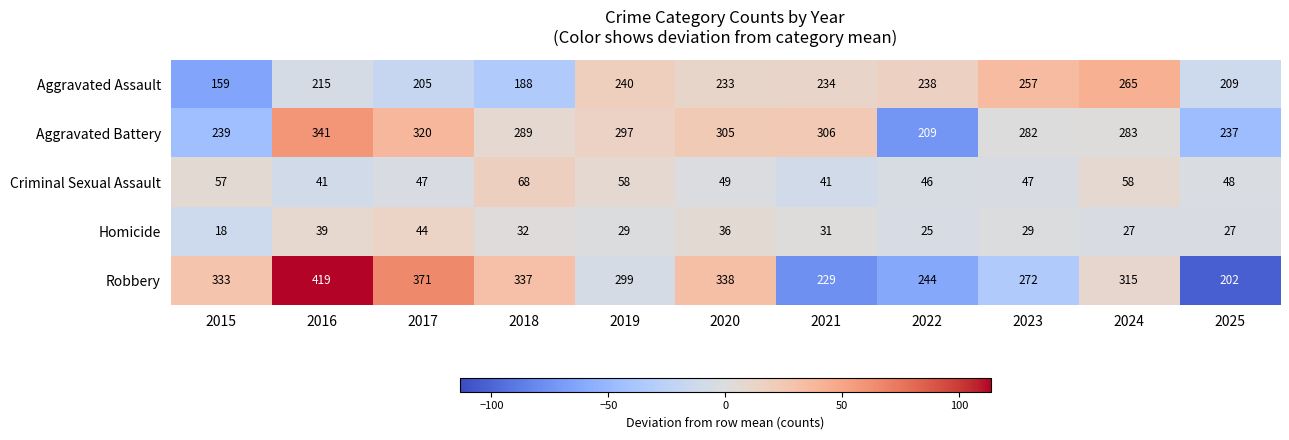

Which series has the largest total across all categories?

Robbery